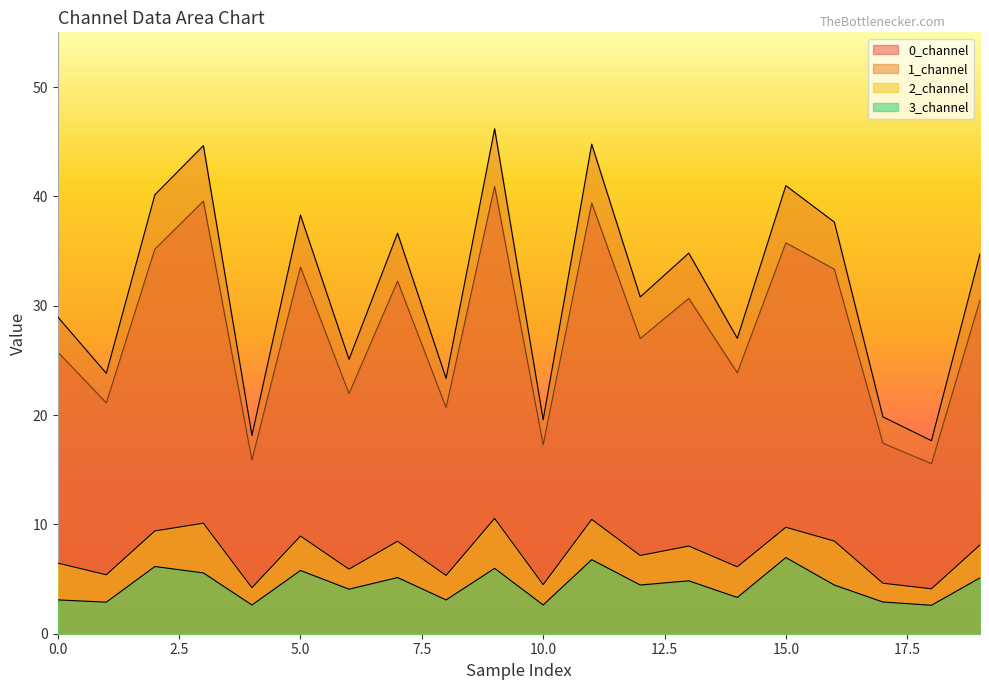

How many lines are shown in the chart?

4